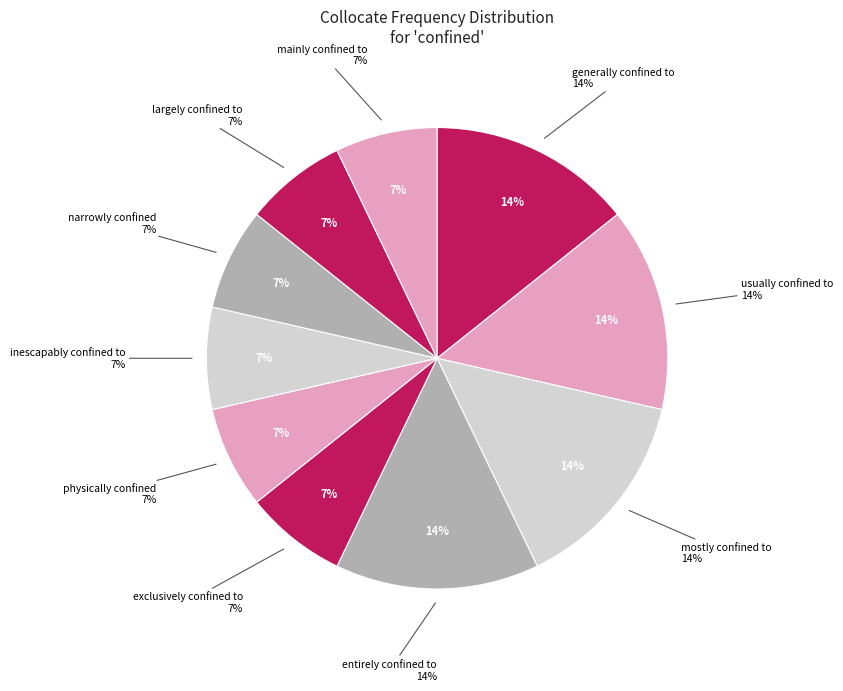

To the nearest percent, what is the combined percentage of mostly confined to and mainly confined to?

21%